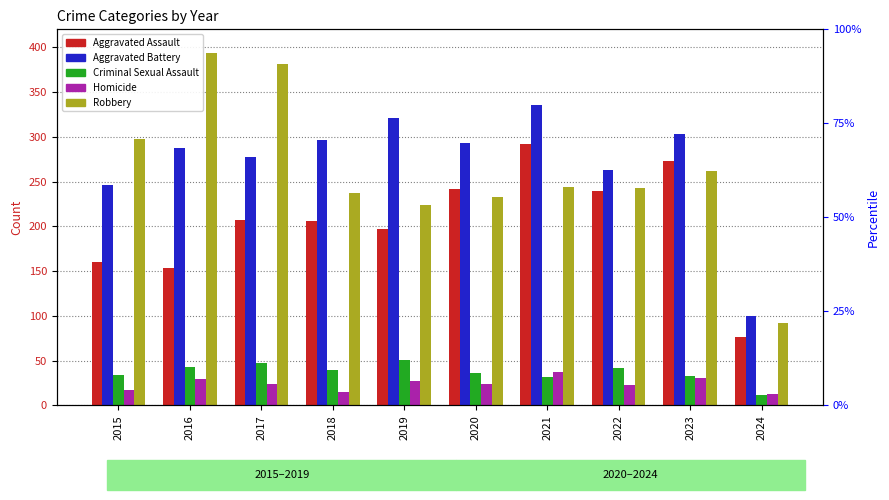

At which label does Aggravated Assault reach its minimum?

2024